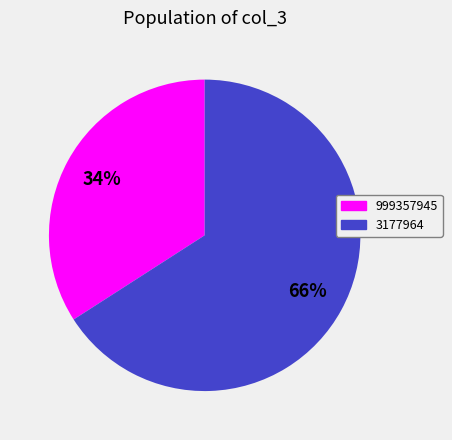

To the nearest percent, what portion does 999357945 represent?

34%